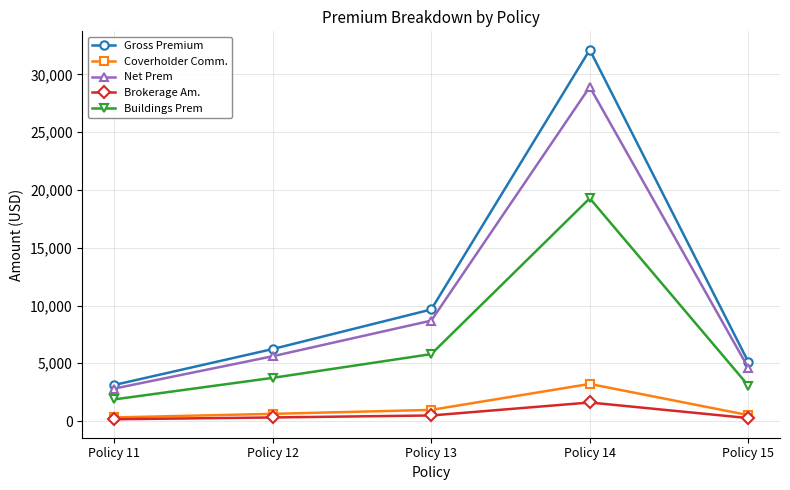

What is the value of the Net Prem point at the 5th from the left?

4608.9